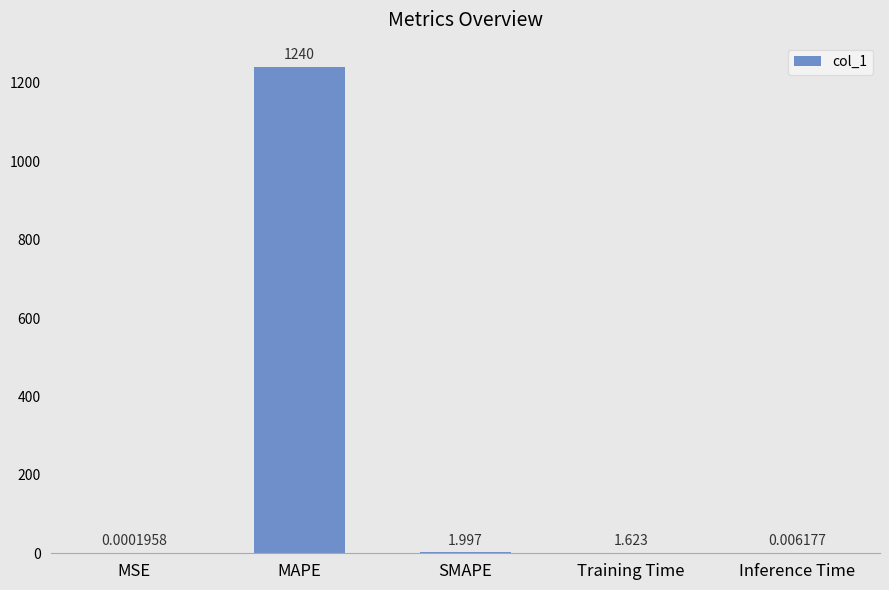

Which label corresponds to the largest value in the chart?

MAPE